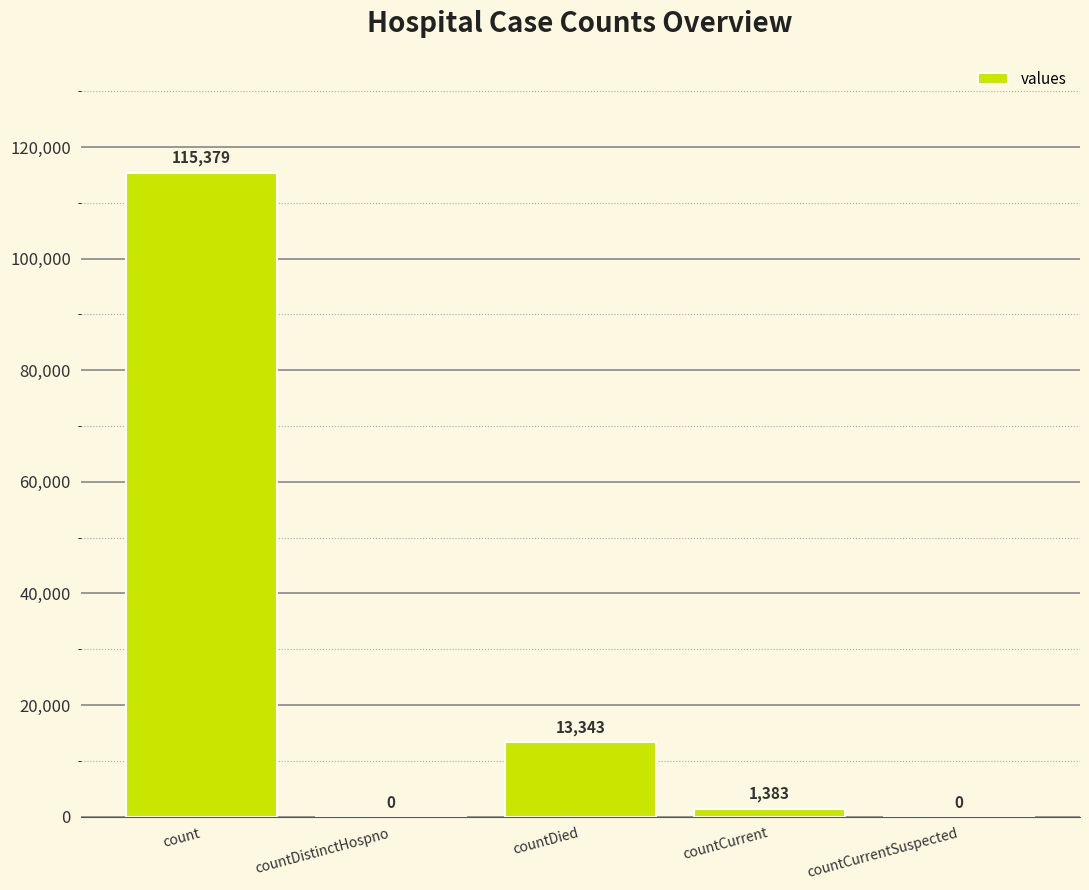

What is the greatest value displayed?

115379